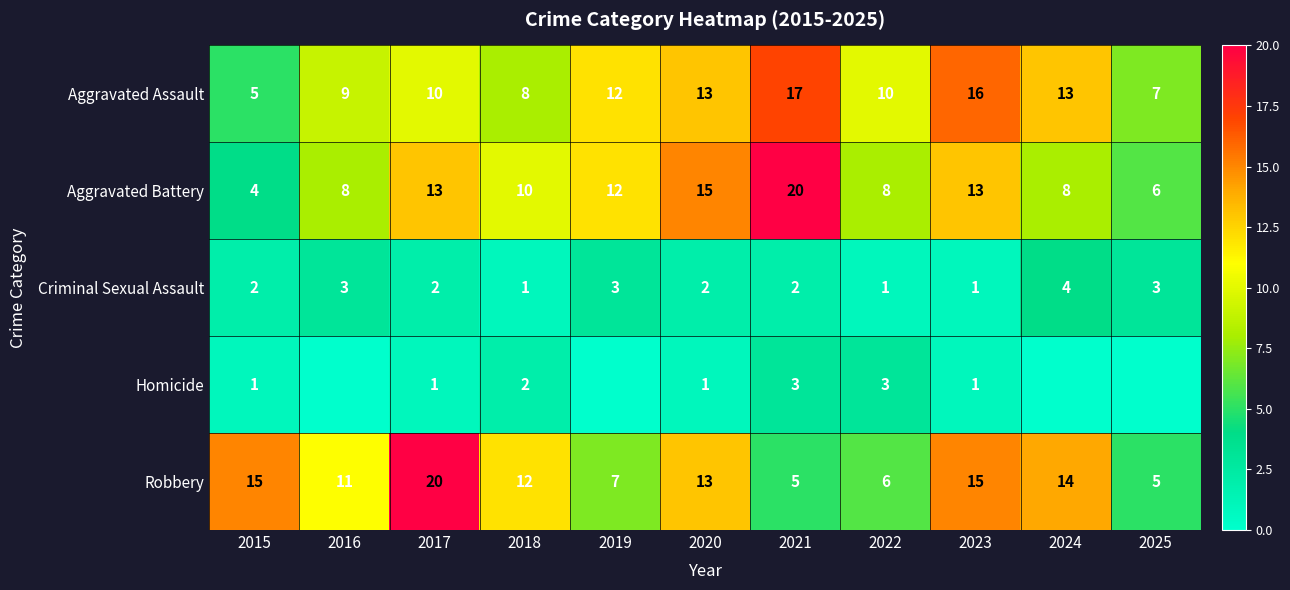

The Aggravated Assault series shows 4 at 2025. True or false?

False